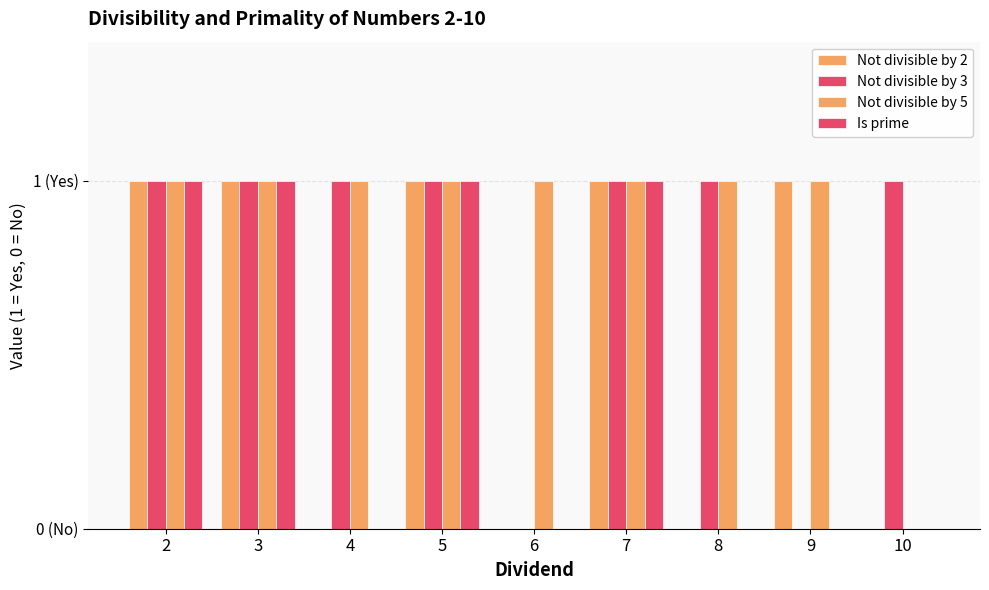

How many series are shown in this chart?

4